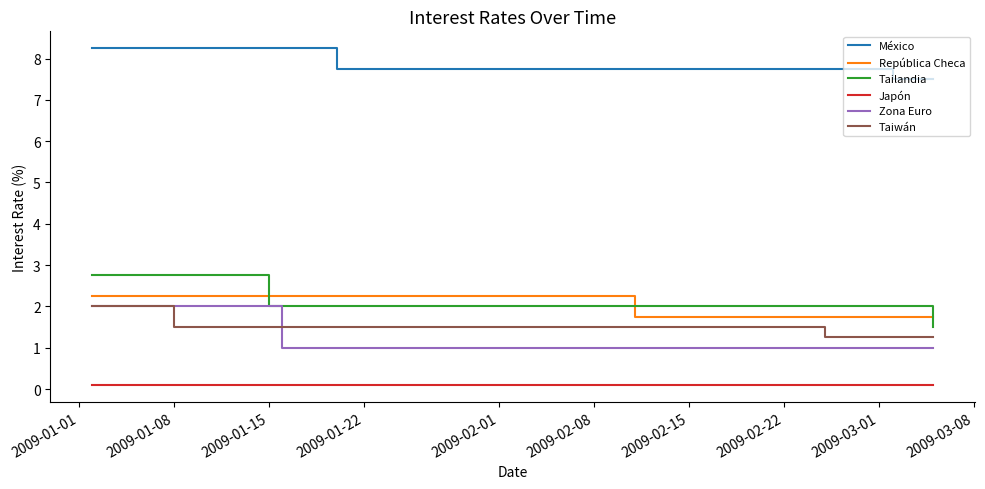

True or false: Japón and Tailandia cross at least once.

False